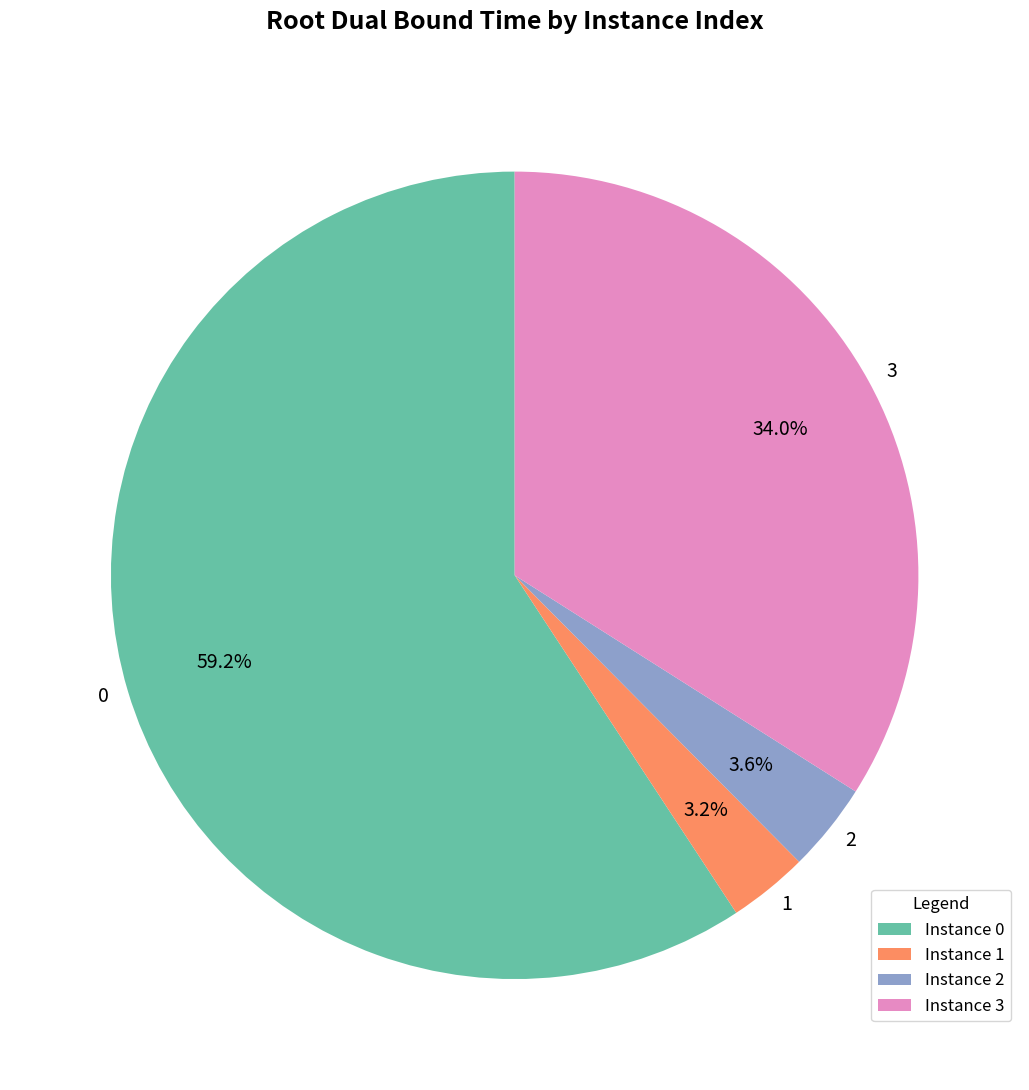

How many segments does this pie chart have?

4